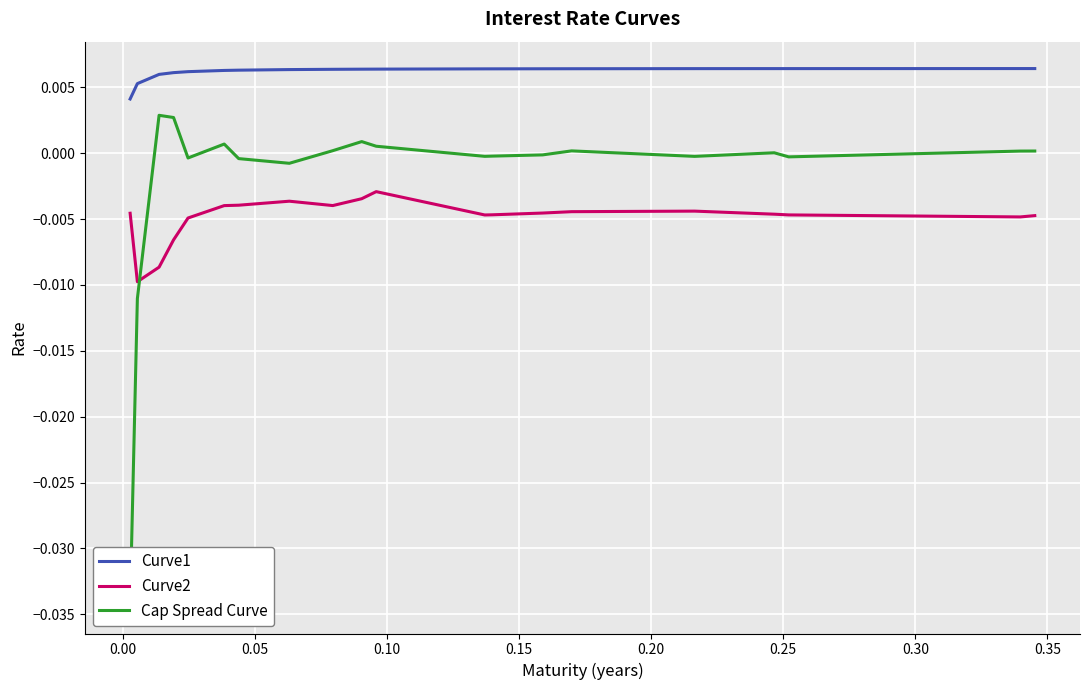

True or false: Curve2 and Curve1 intersect in this chart.

False